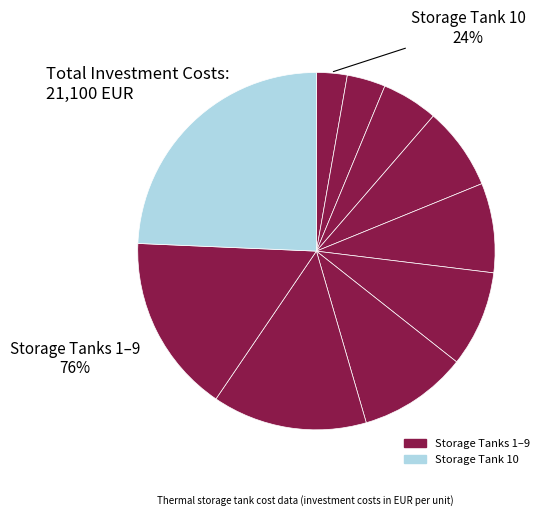

Which has a higher value, 4 or 2?

4